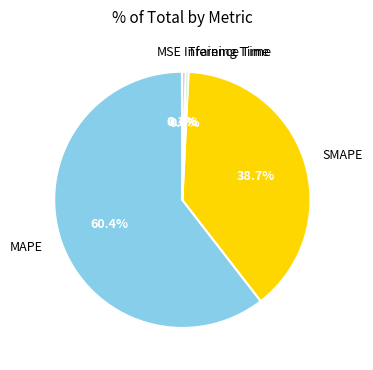

Combined, do Inference Time and Training Time account for over 50%?

No